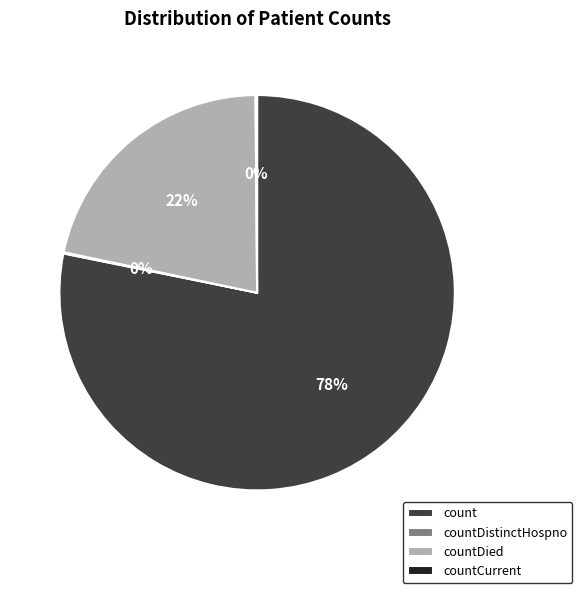

What is the largest slice in the pie chart?

count